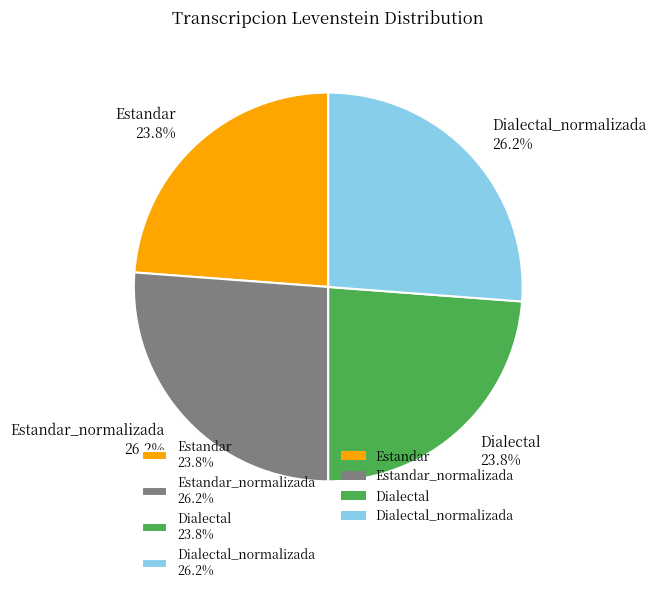

Is the sum of Estandar_normalizada 26.2% and Dialectal_normalizada 26.2% greater than half?

Yes